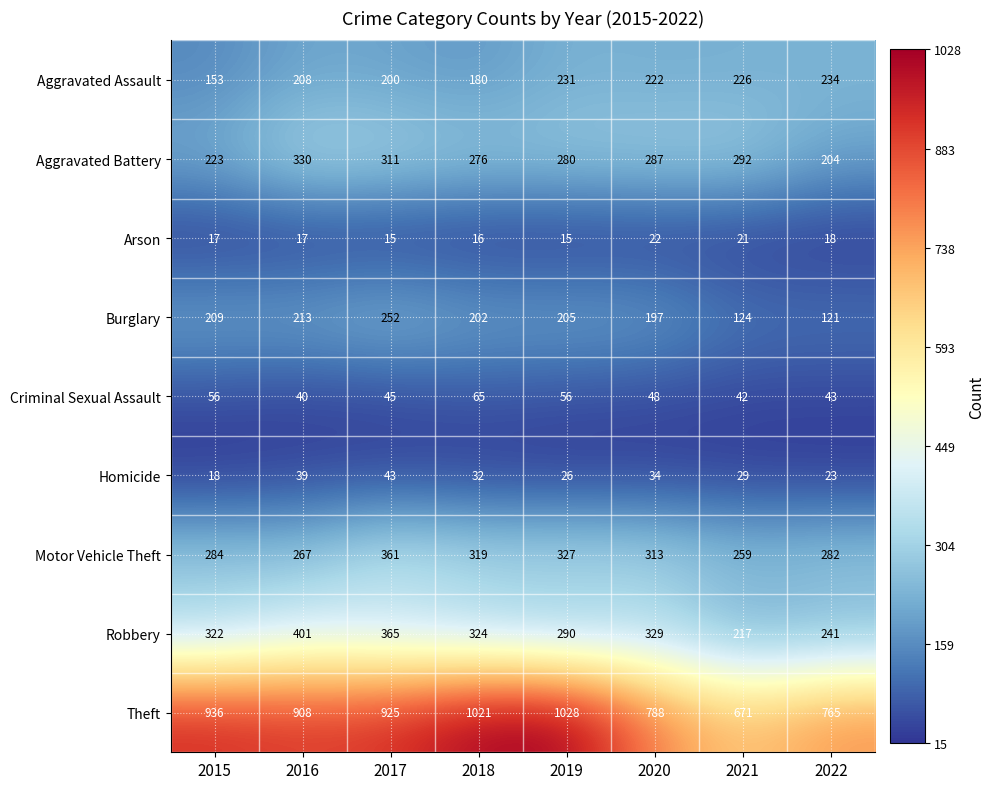

What is the sum of the Theft values at 2017 and 2021?

1596